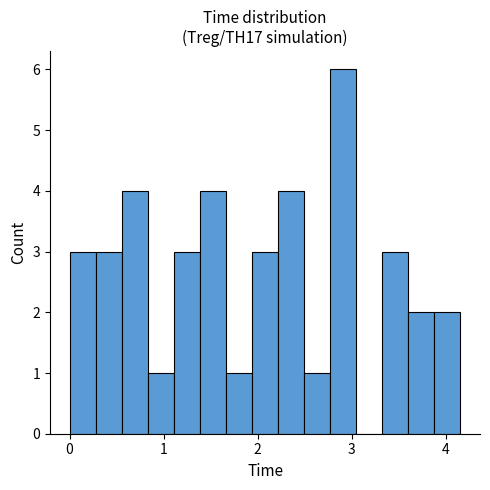

Read against the x-axis, roughly where is the centre of the tallest bar?

2.9